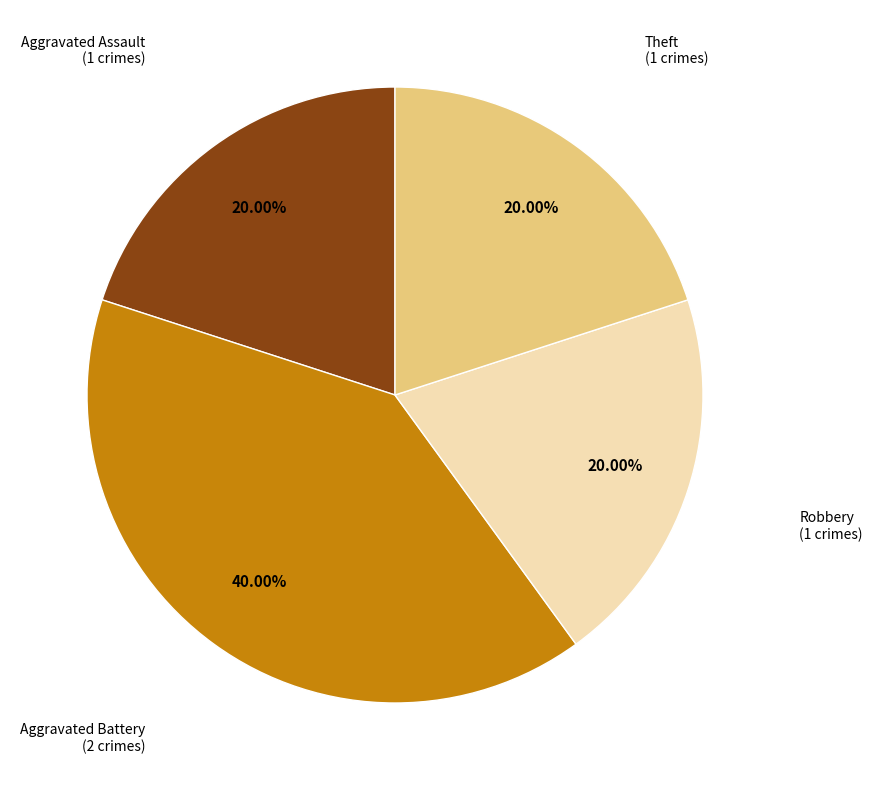

To the nearest percent, what is the average slice percentage?

25%